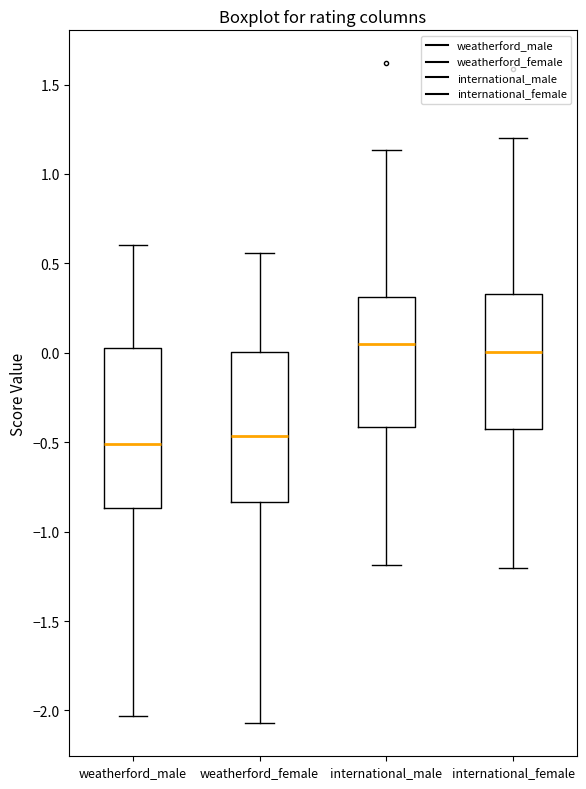

Where is the upper edge of the box for international_male on the y-axis? The values are not printed on the chart, so give them approximately, as read against the axis.

0.30